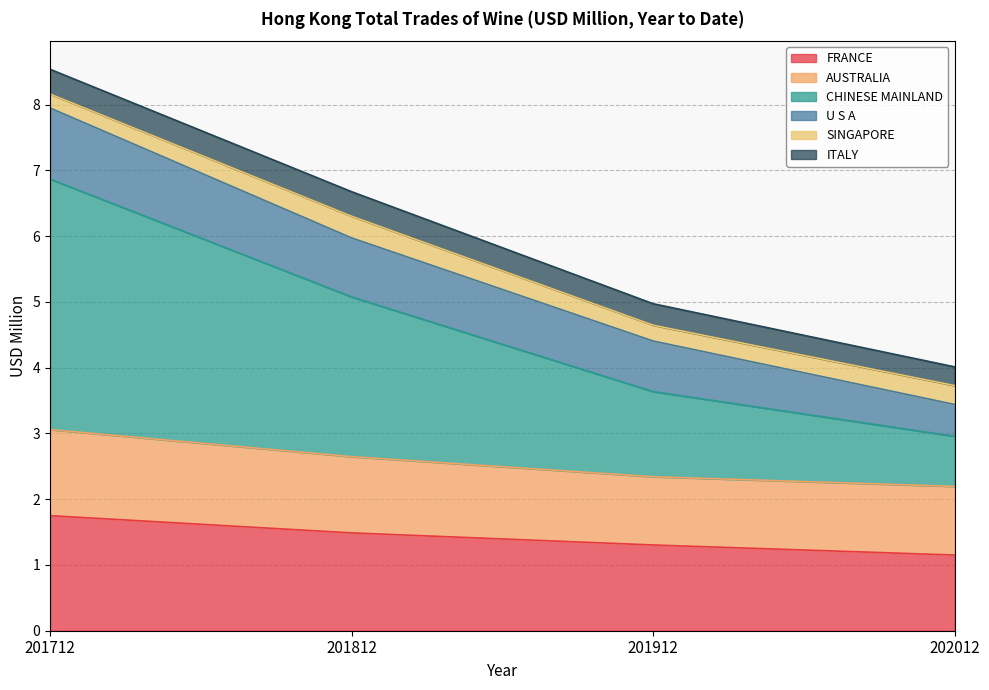

Which category has the highest value in the FRANCE series?

201712